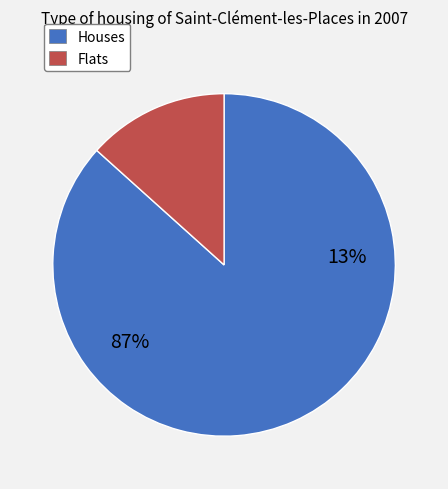

Is 255 the majority of the pie?

Yes